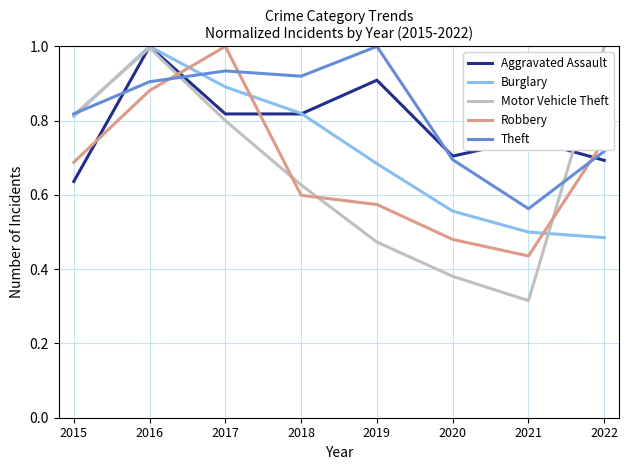

Which category has the lowest value in the Aggravated Assault series?

2015